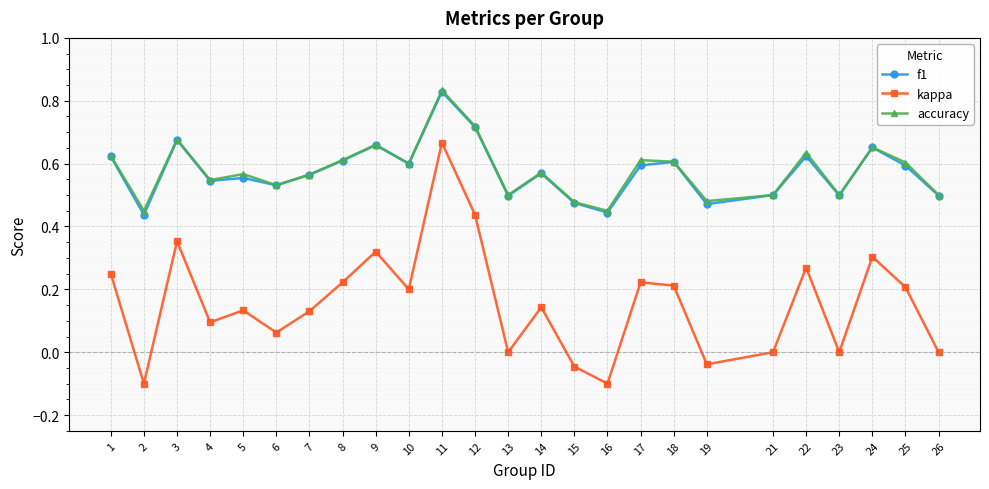

Between 1 and 13, which series saw the biggest shift?

kappa